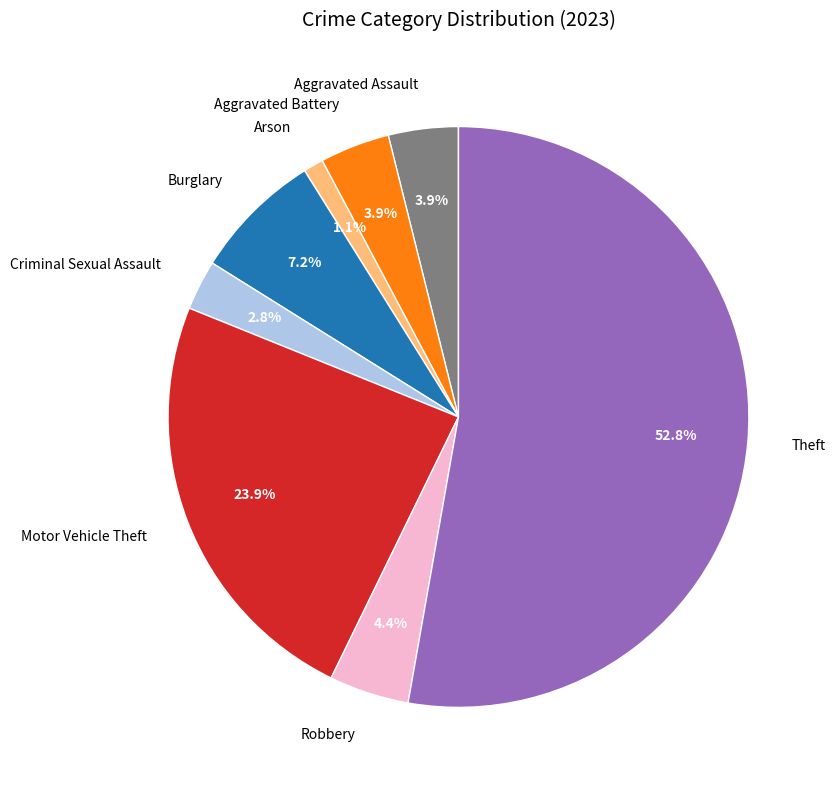

What percentage do Motor Vehicle Theft and Robbery together represent?

28.3%